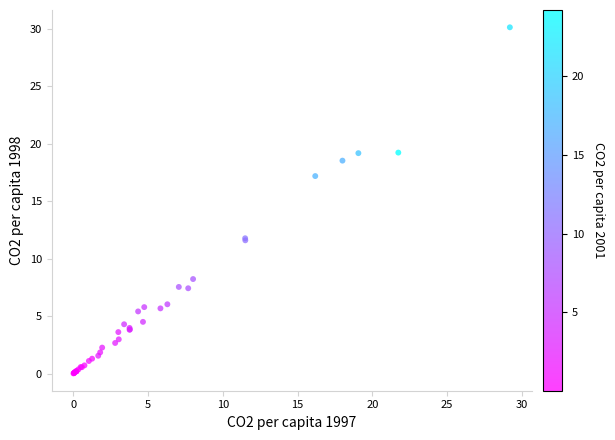

What Y value in the scatter plot is closest to 15?

17.2